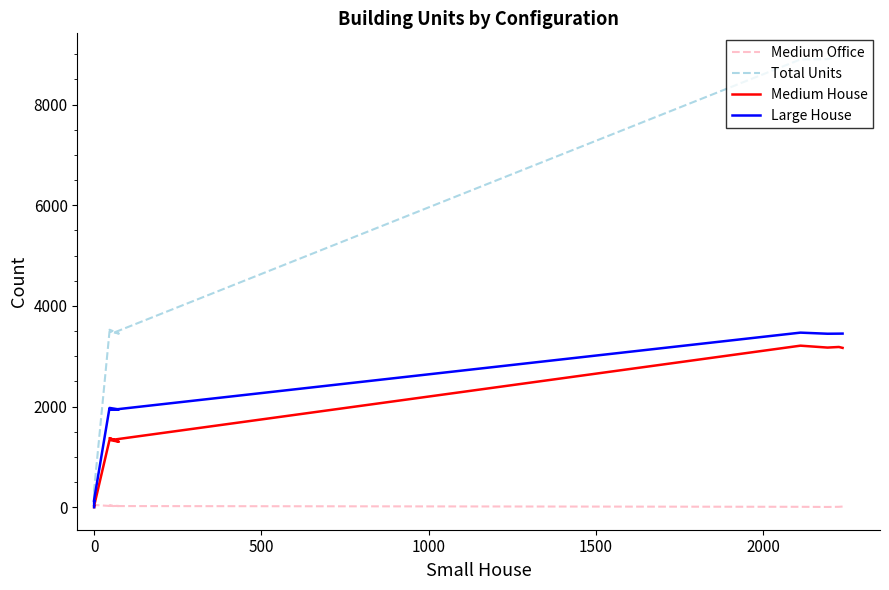

Is it true that Medium Office equals 32 at 2000?

True